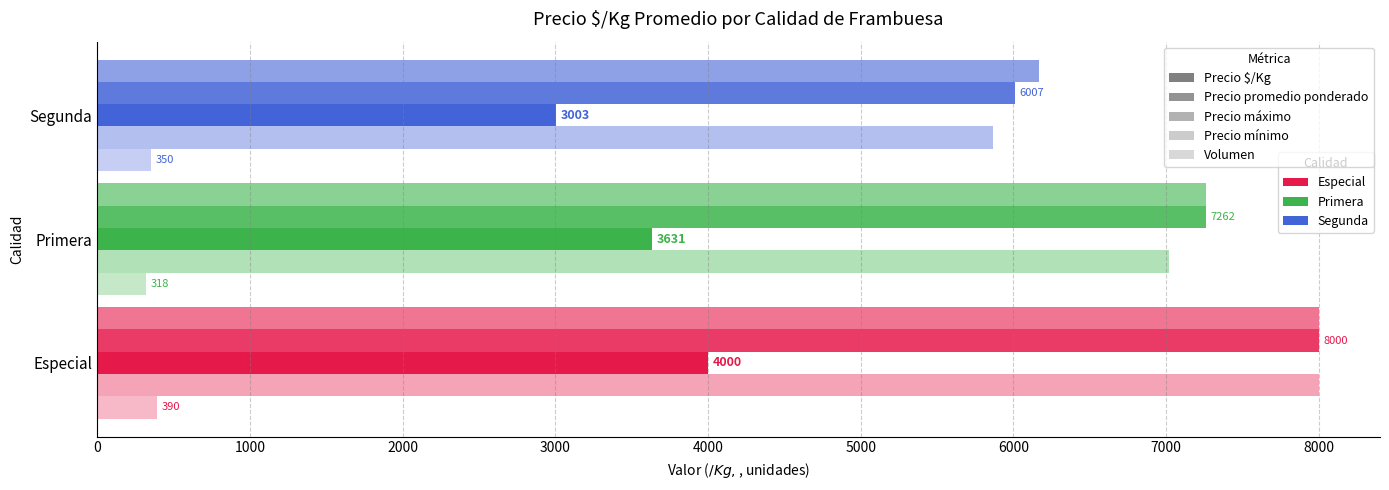

Reading left to right, what are all the values shown in this chart?

Precio máximo: 8000	7262	6167
Precio promedio ponderado: 8000	7262	6007
Precio $/Kg: 4000	3631	3003
Precio mínimo: 8000	7020	5867
Volumen: 390	318	350